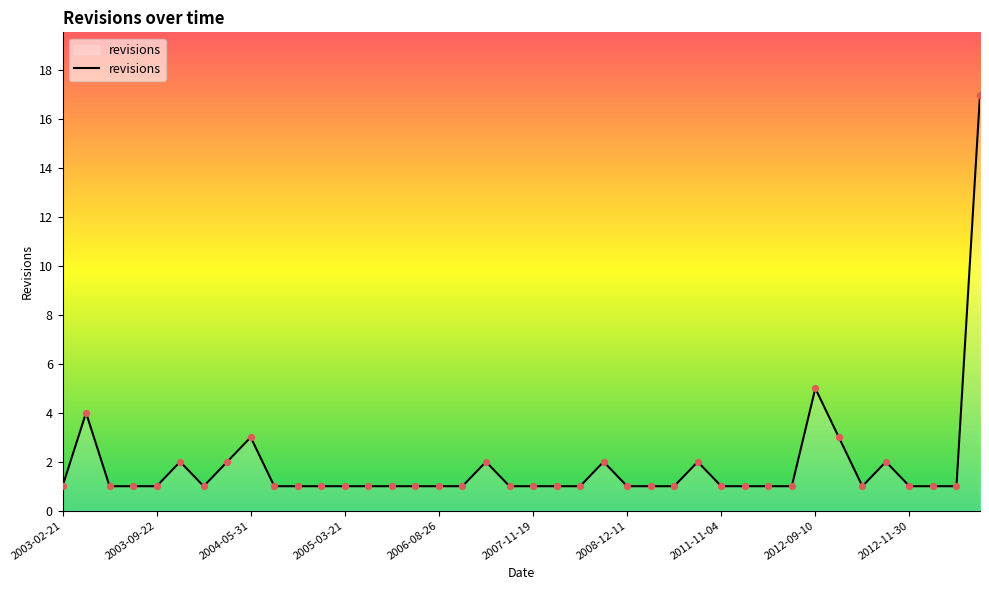

What is the difference between the maximum and minimum values?

16